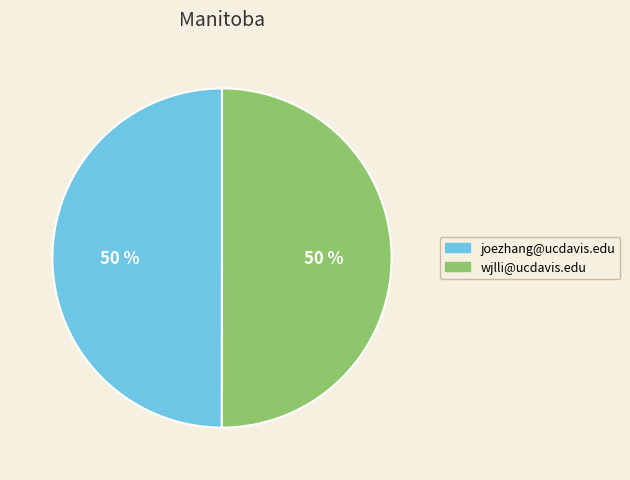

What is the ratio of the value at joezhang@ucdavis.edu to the value at wjlli@ucdavis.edu?

1.0